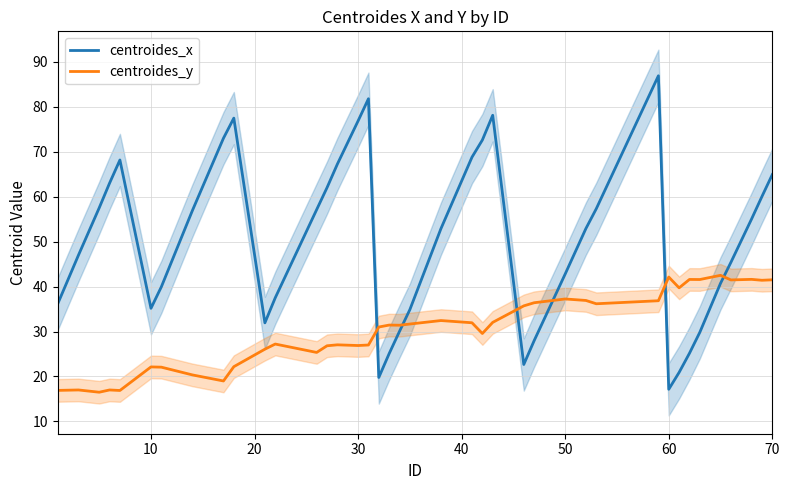

True or false: centroides_y has more than 1 interior local peaks.

True